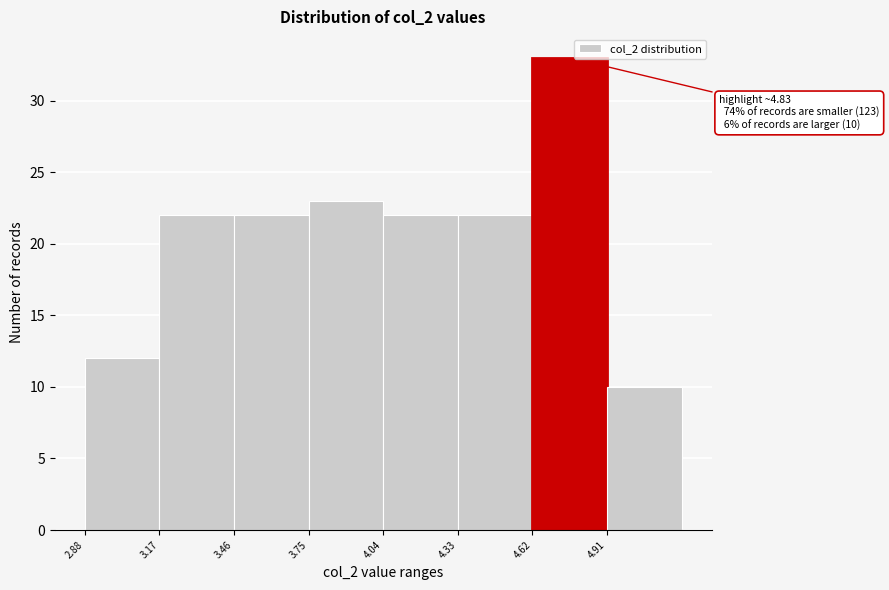

Over which range of the x-axis is the bar tallest?

4.60 to 4.90